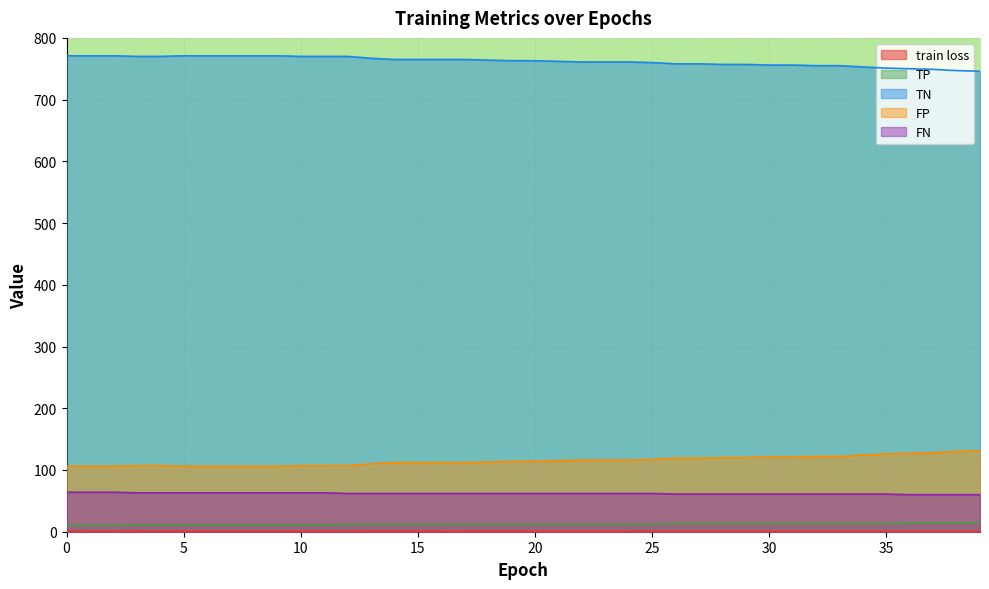

Between 12 and 14, which series saw the biggest shift?

TN